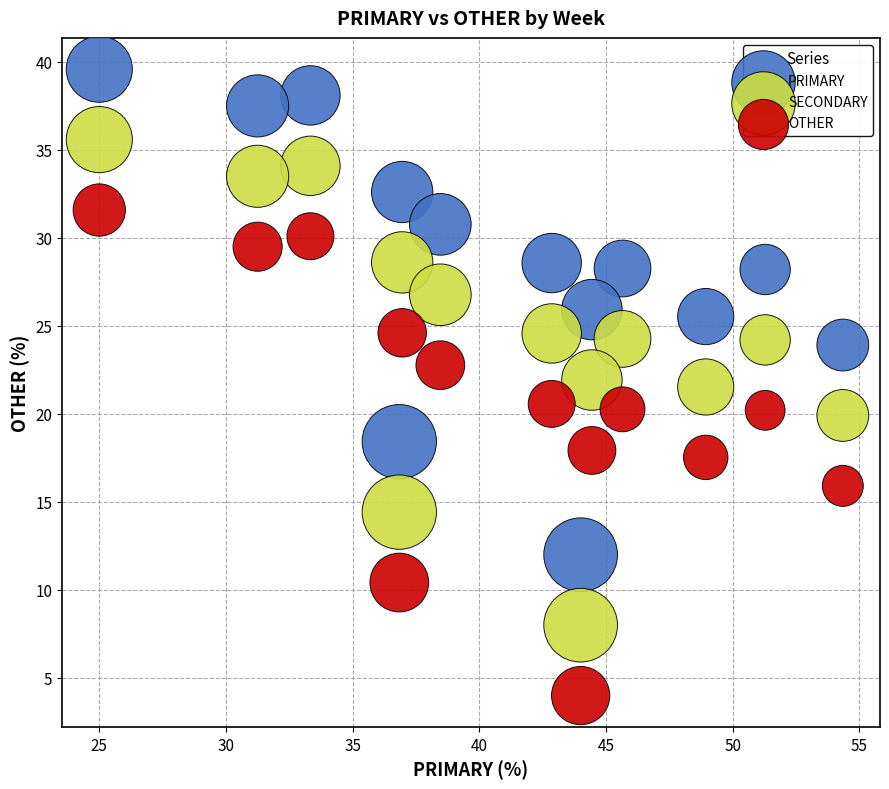

Across all data points, what is the range of Y values (max minus min)?

35.6